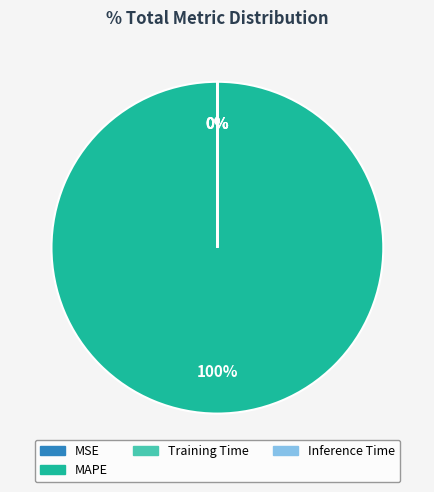

Do MAPE and SMAPE together represent more than half of the pie?

Yes